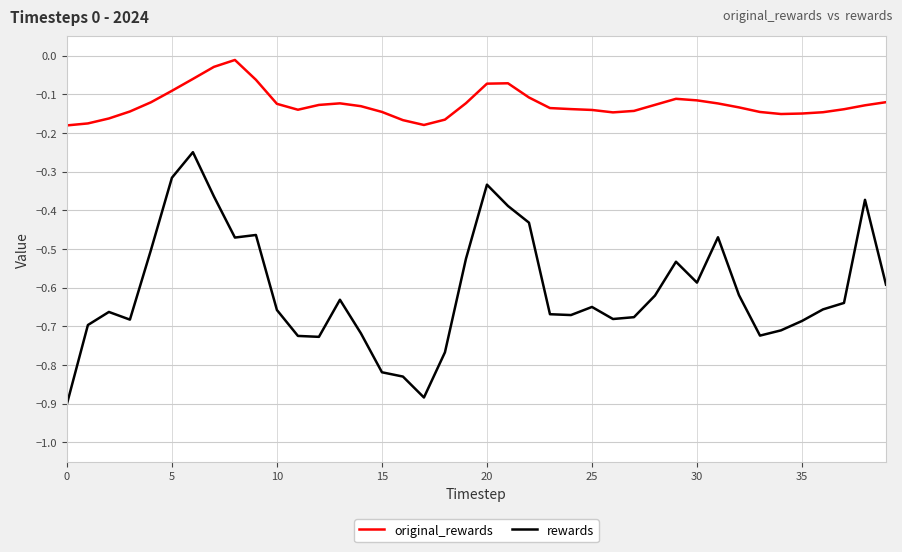

Rank the series by their average value, from highest to lowest.

original_rewards, rewards